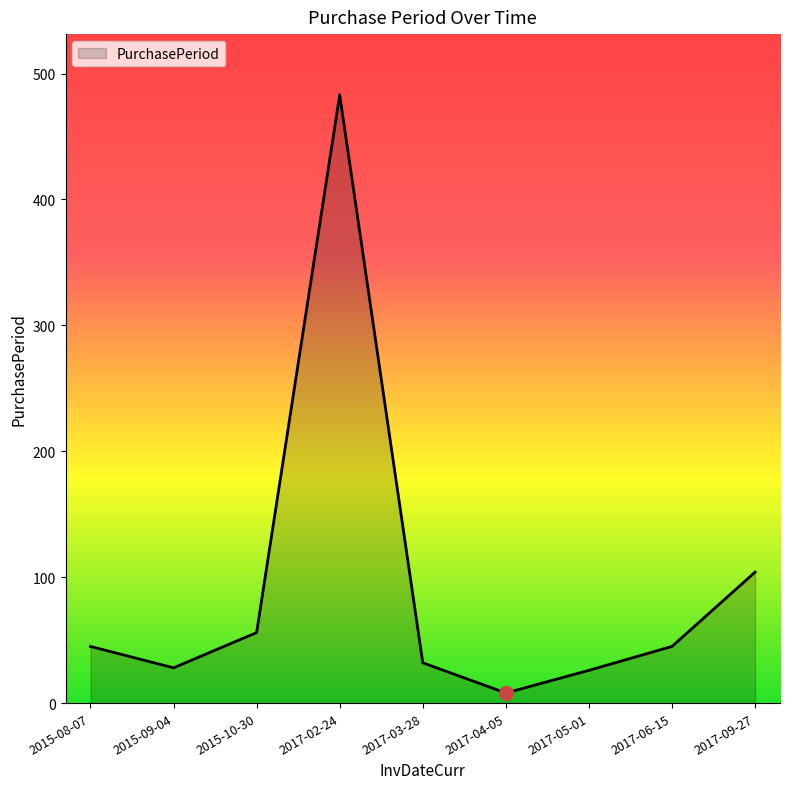

Which label corresponds to the largest value in the chart?

2017-02-24